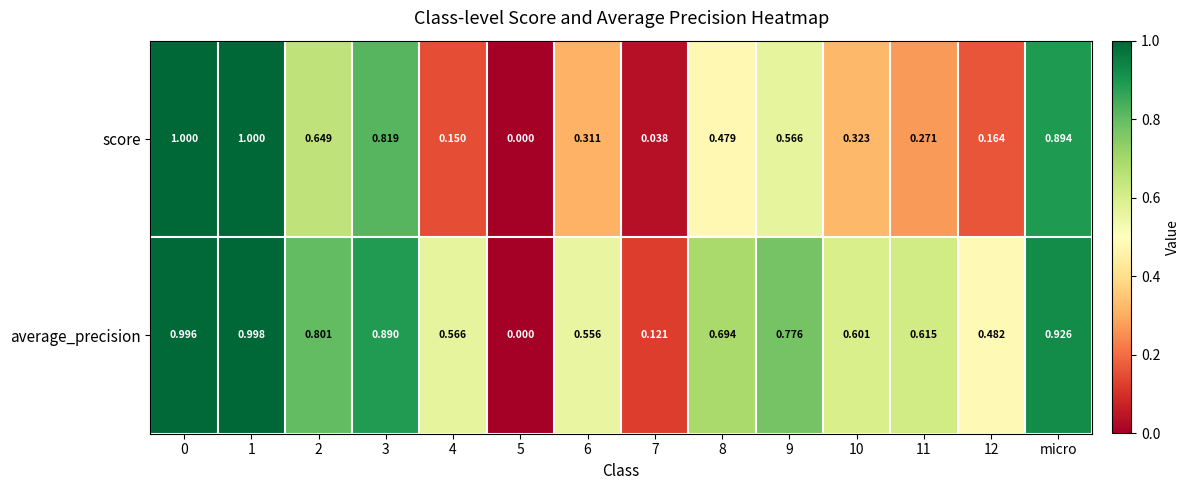

At which category does the chart reach its minimum across all series?

5